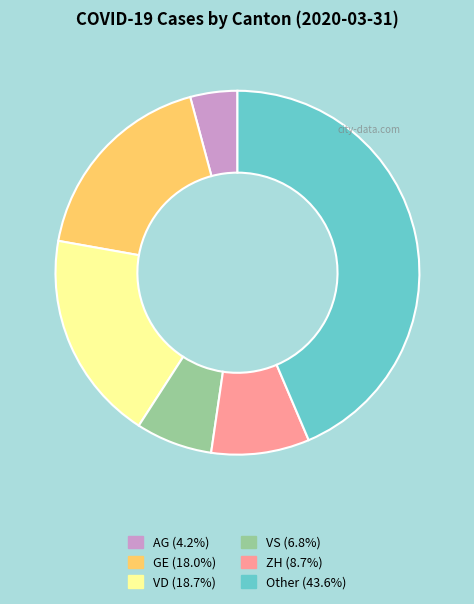

Rank the categories by value from lowest to highest.

AG, VS, ZH, GE, VD, Other